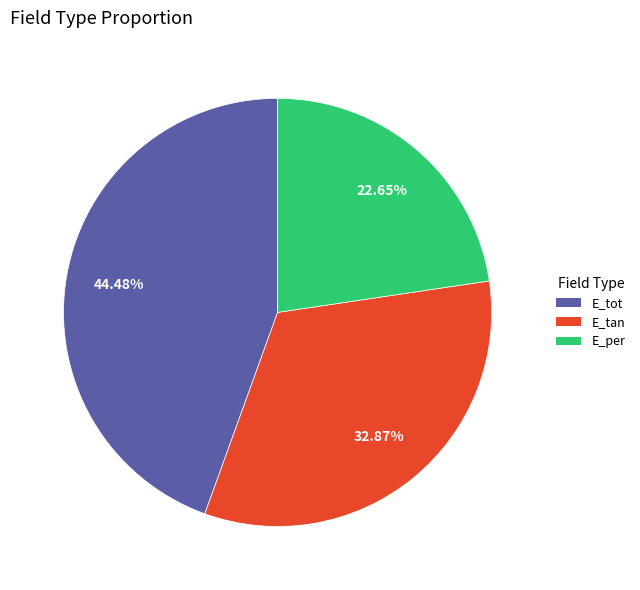

To the nearest percent, what is the combined percentage of E_per and E_tan?

56%